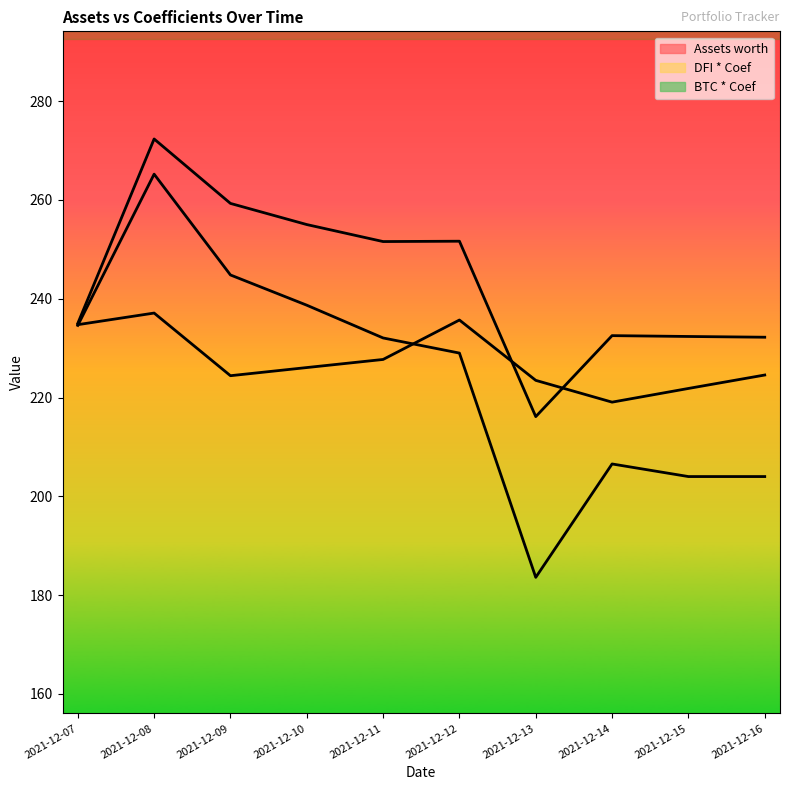

What is the value of the DFI * Coef point at the 5th from the left?

232.1